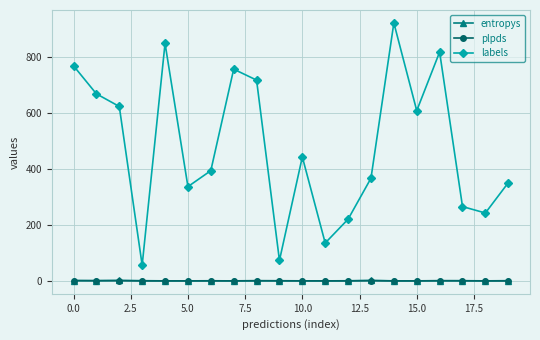

True or false: labels and entropys cross at least once.

False